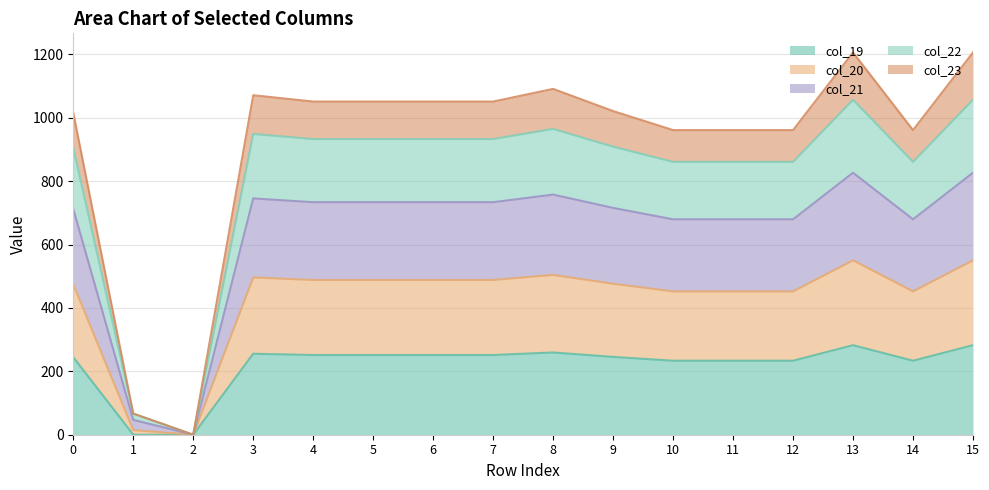

True or false: col_22 and col_21 intersect in this chart.

False